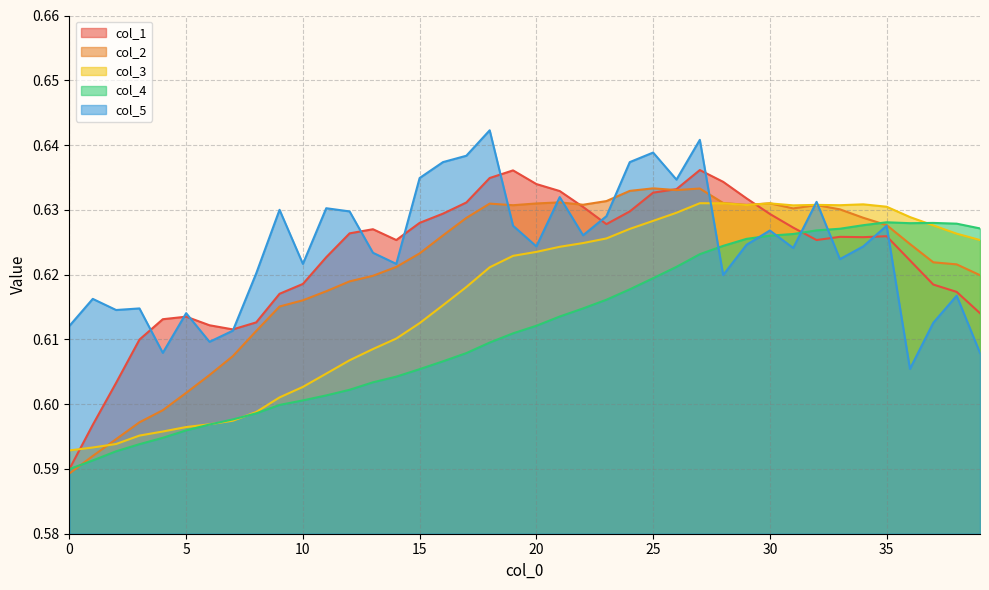

Reading left to right, what are all the values shown in this chart?

col_1: 0.6	0.6	0.6	0.6	0.6	0.6	0.6	0.6	0.6	0.6	0.6	0.6	0.6	0.6	0.6	0.6	0.6	0.6	0.6	0.6	0.6	0.6	0.6	0.6	0.6	0.6	0.6	0.6	0.6	0.6	0.6	0.6	0.6	0.6	0.6	0.6	0.6	0.6	0.6	0.6
col_2: 0.6	0.6	0.6	0.6	0.6	0.6	0.6	0.6	0.6	0.6	0.6	0.6	0.6	0.6	0.6	0.6	0.6	0.6	0.6	0.6	0.6	0.6	0.6	0.6	0.6	0.6	0.6	0.6	0.6	0.6	0.6	0.6	0.6	0.6	0.6	0.6	0.6	0.6	0.6	0.6
col_3: 0.6	0.6	0.6	0.6	0.6	0.6	0.6	0.6	0.6	0.6	0.6	0.6	0.6	0.6	0.6	0.6	0.6	0.6	0.6	0.6	0.6	0.6	0.6	0.6	0.6	0.6	0.6	0.6	0.6	0.6	0.6	0.6	0.6	0.6	0.6	0.6	0.6	0.6	0.6	0.6
col_4: 0.6	0.6	0.6	0.6	0.6	0.6	0.6	0.6	0.6	0.6	0.6	0.6	0.6	0.6	0.6	0.6	0.6	0.6	0.6	0.6	0.6	0.6	0.6	0.6	0.6	0.6	0.6	0.6	0.6	0.6	0.6	0.6	0.6	0.6	0.6	0.6	0.6	0.6	0.6	0.6
col_5: 0.6	0.6	0.6	0.6	0.6	0.6	0.6	0.6	0.6	0.6	0.6	0.6	0.6	0.6	0.6	0.6	0.6	0.6	0.6	0.6	0.6	0.6	0.6	0.6	0.6	0.6	0.6	0.6	0.6	0.6	0.6	0.6	0.6	0.6	0.6	0.6	0.6	0.6	0.6	0.6